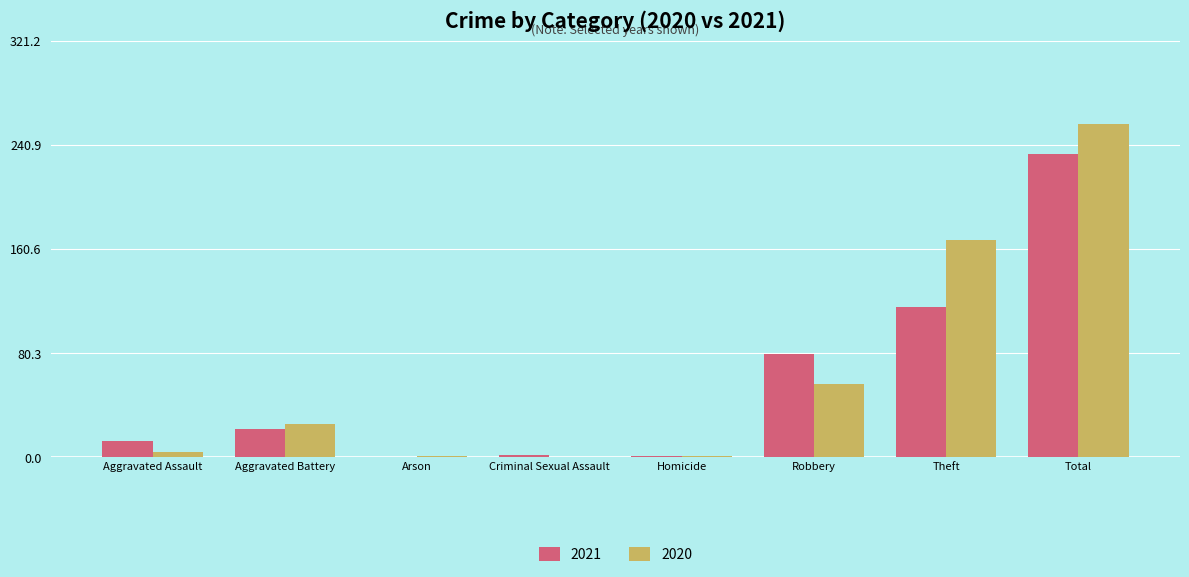

Is the value of 2020 at Aggravated Battery greater than the value of 2021 at Theft?

No